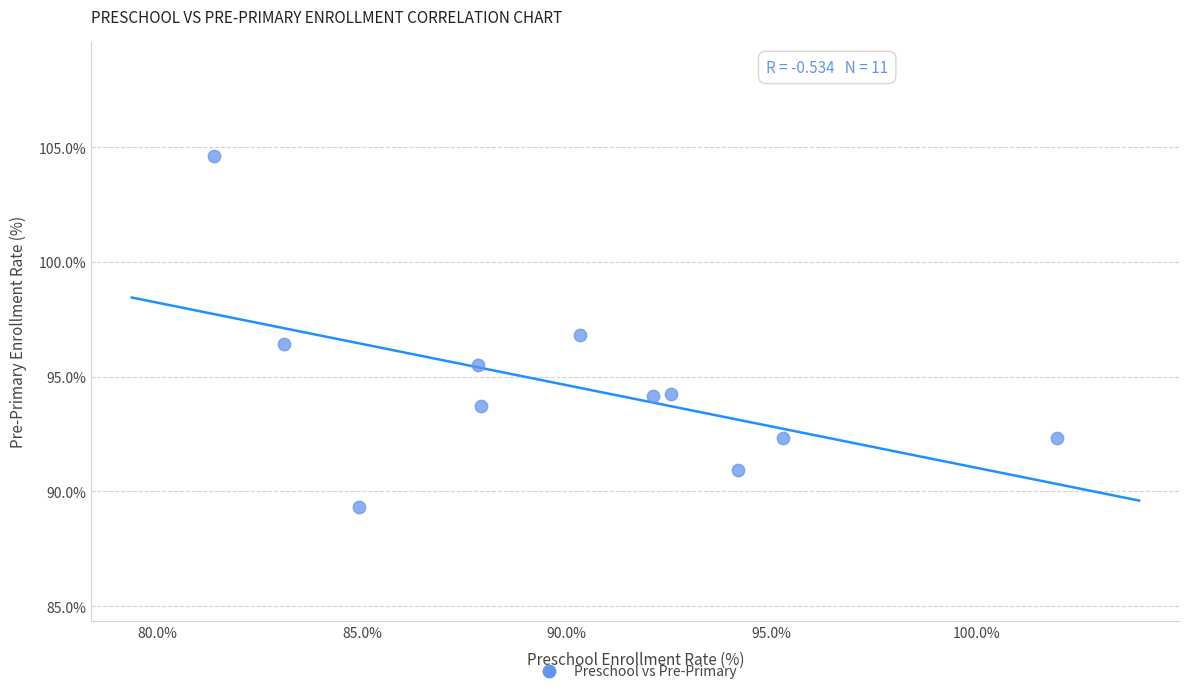

What is the range of Y values (max minus min)?

15.3